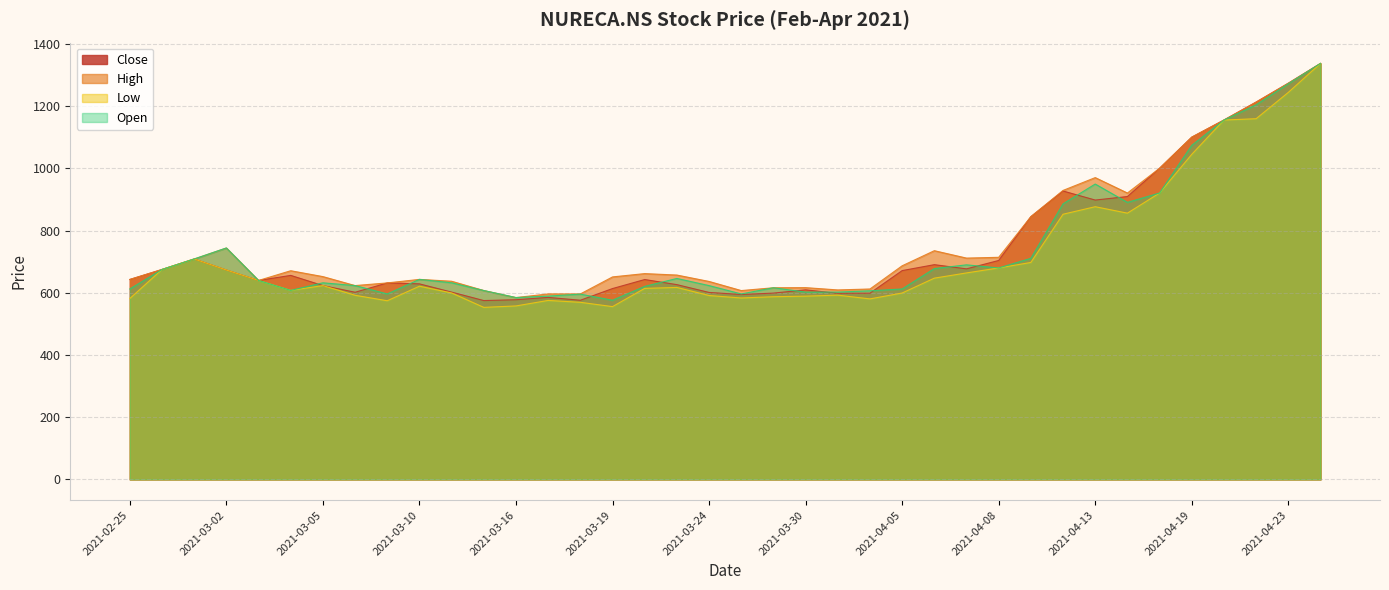

Is it true that Open equals 920.8 at 2021-04-16?

True